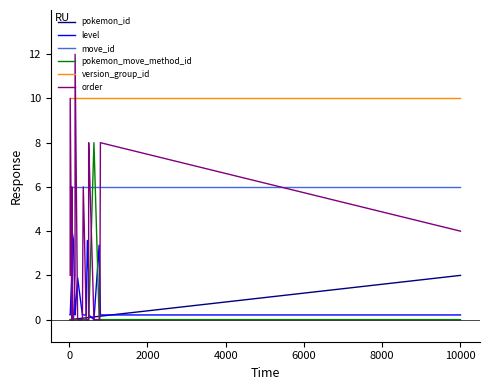

After their last crossing, which series has the higher values: level or pokemon_move_method_id?

level